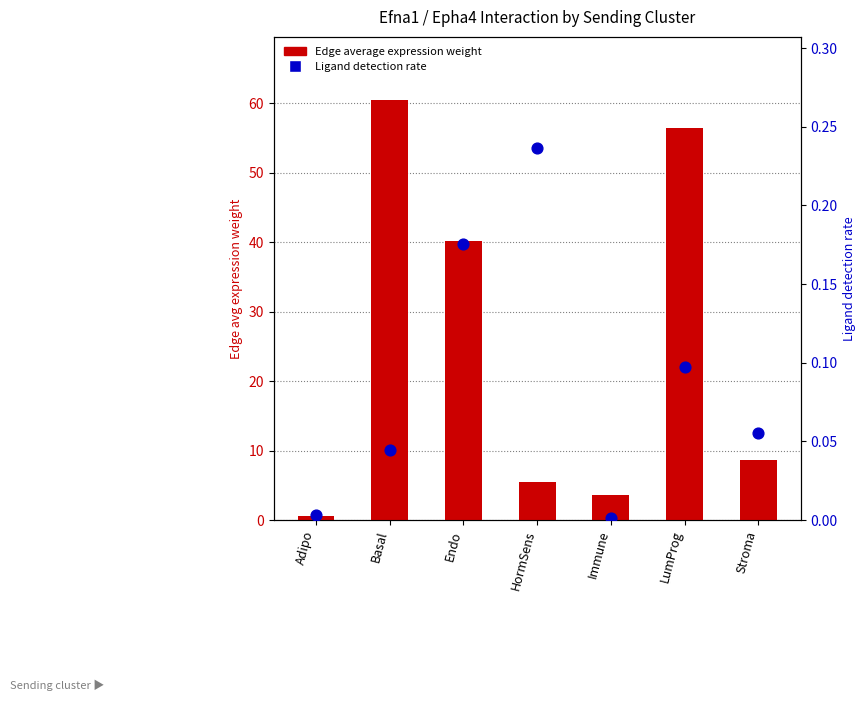

What are all the series names shown in the legend?

Edge average expression weight, Ligand detection rate